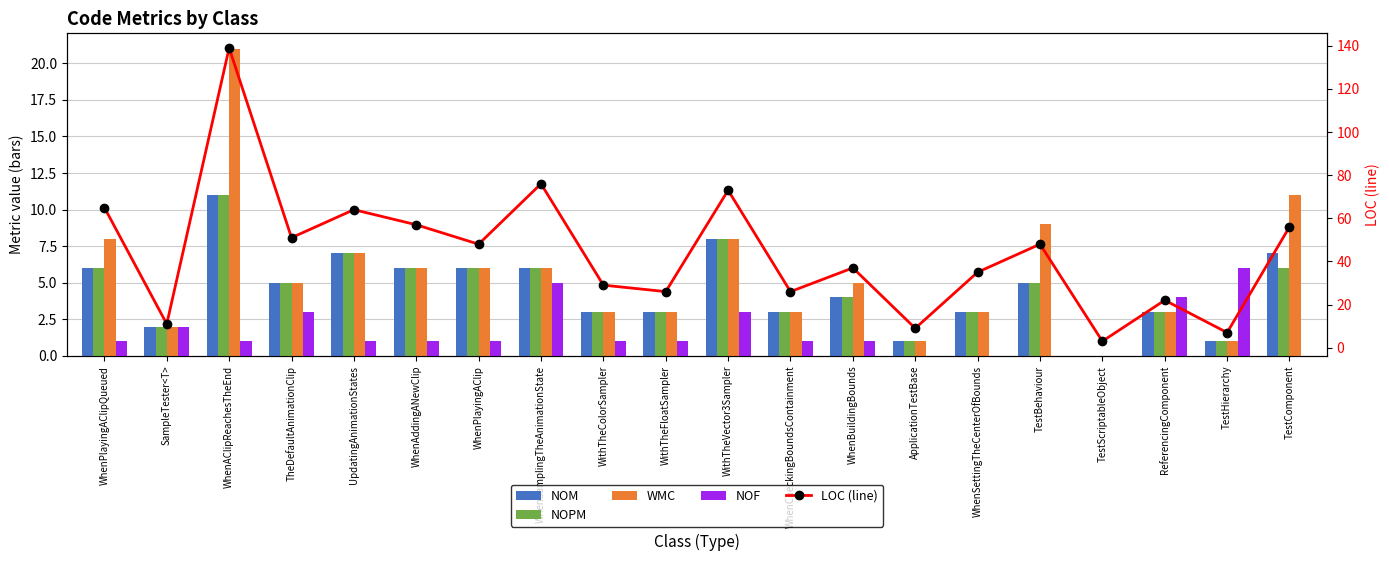

Is the value of NOPM at WhenPlayingAClipQueued greater than the value of NOM at SampleTester<T>?

Yes